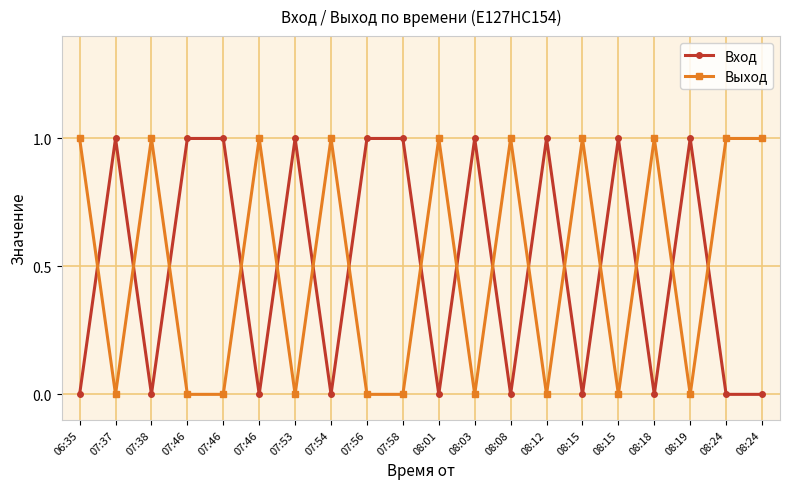

Reading left to right, transcribe all the data shown in this chart.

Вход: 06:35=0	07:37=1	07:38=0	07:46=1	07:46=1	07:46=0	07:53=1	07:54=0	07:56=1	07:58=1	08:01=0	08:03=1	08:08=0	08:12=1	08:15=0	08:15=1	08:18=0	08:19=1	08:24=0	08:24=0
Выход: 06:35=1	07:37=0	07:38=1	07:46=0	07:46=0	07:46=1	07:53=0	07:54=1	07:56=0	07:58=0	08:01=1	08:03=0	08:08=1	08:12=0	08:15=1	08:15=0	08:18=1	08:19=0	08:24=1	08:24=1